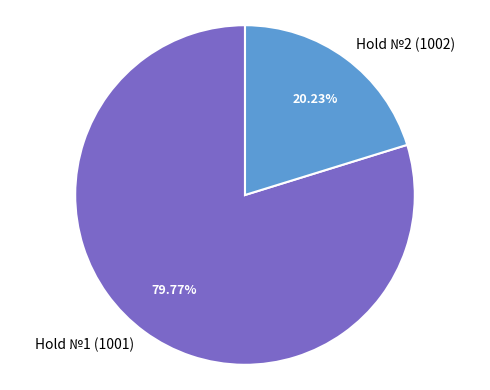

What is the ratio of the value at Hold №1 (1001) to the value at Hold №2 (1002)?

3.9